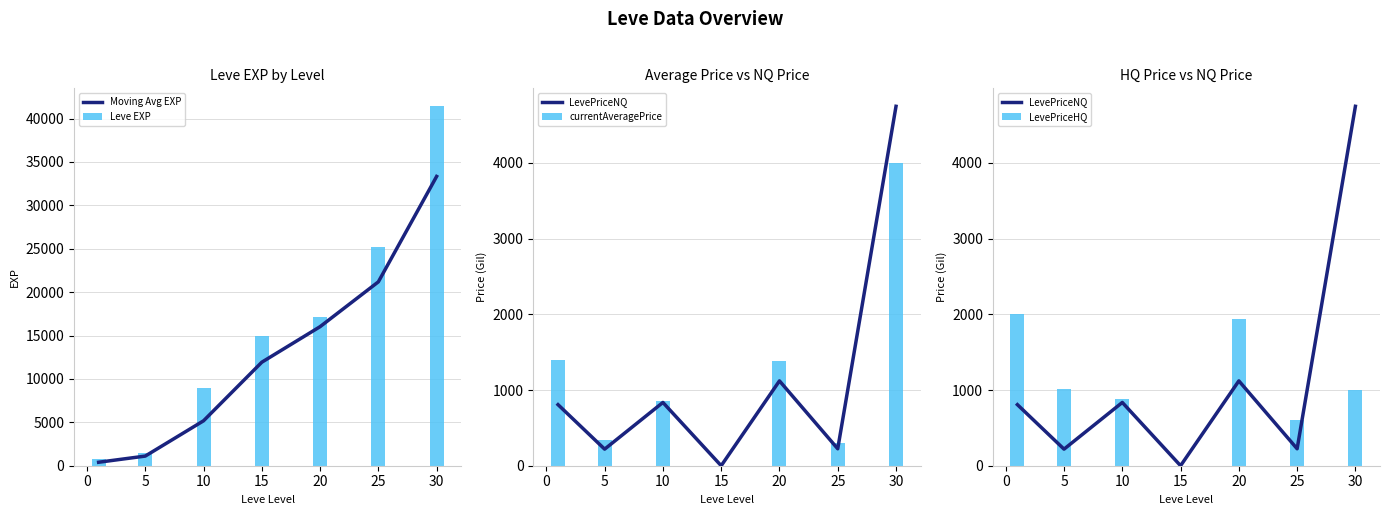

The value of Leve EXP at 5 is 1420. True or false?

True